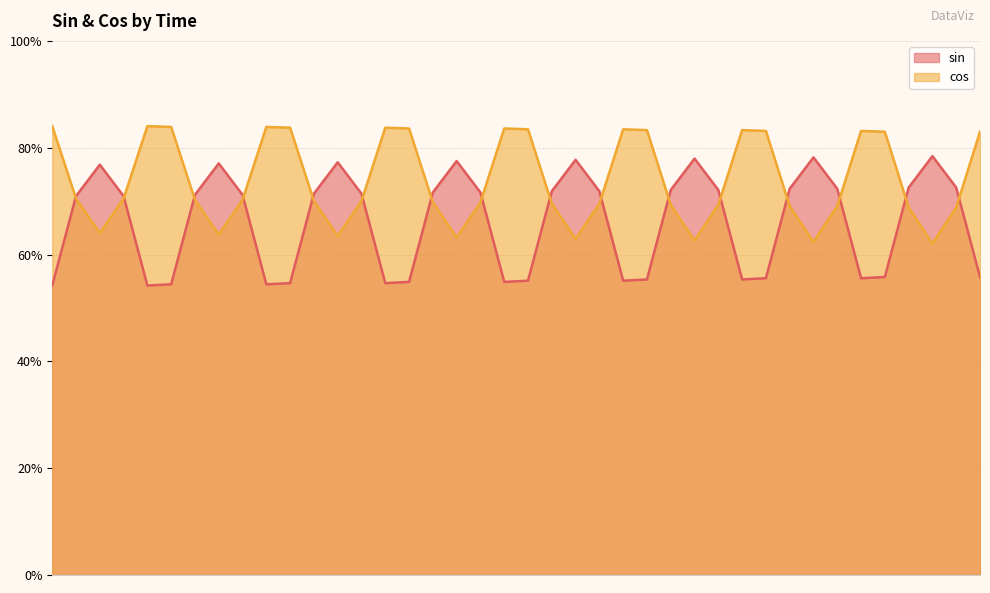

Where is cos nearest to the value 0?

37